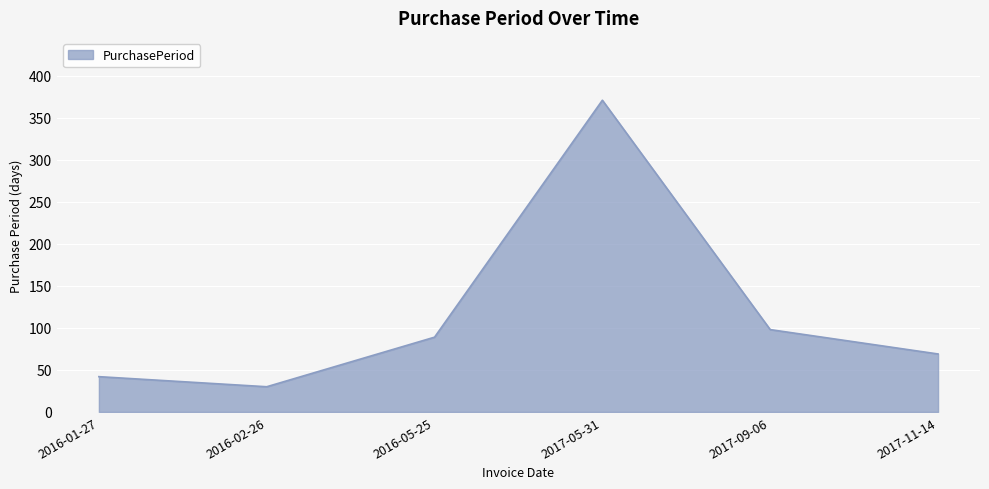

Rank the categories by value from highest to lowest.

2017-05-31, 2017-09-06, 2016-05-25, 2017-11-14, 2016-01-27, 2016-02-26